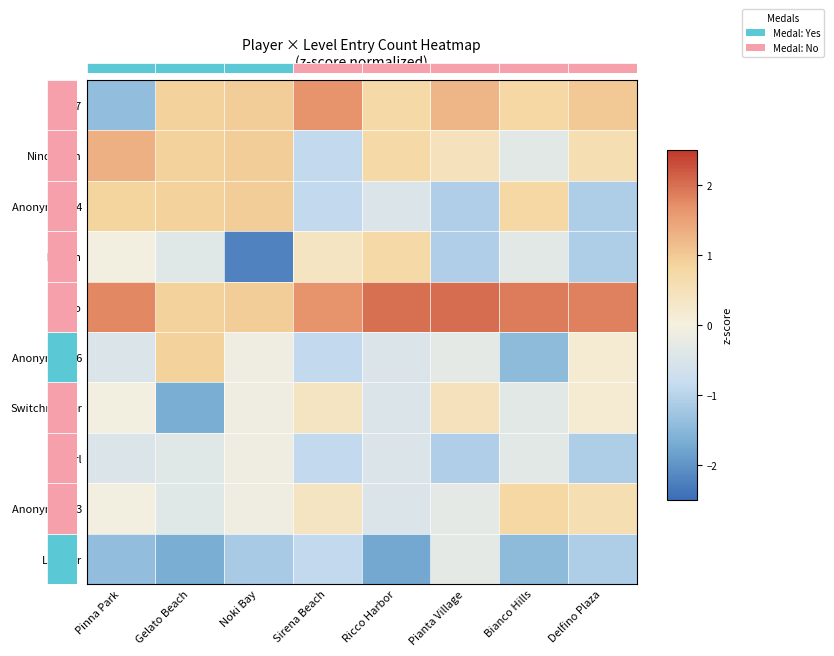

How many values in Switchmaster are below zero?

5